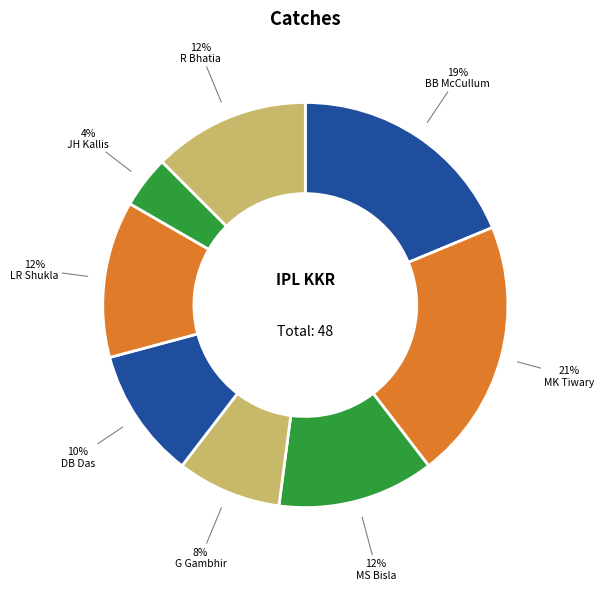

Count the number of slices in the pie.

8